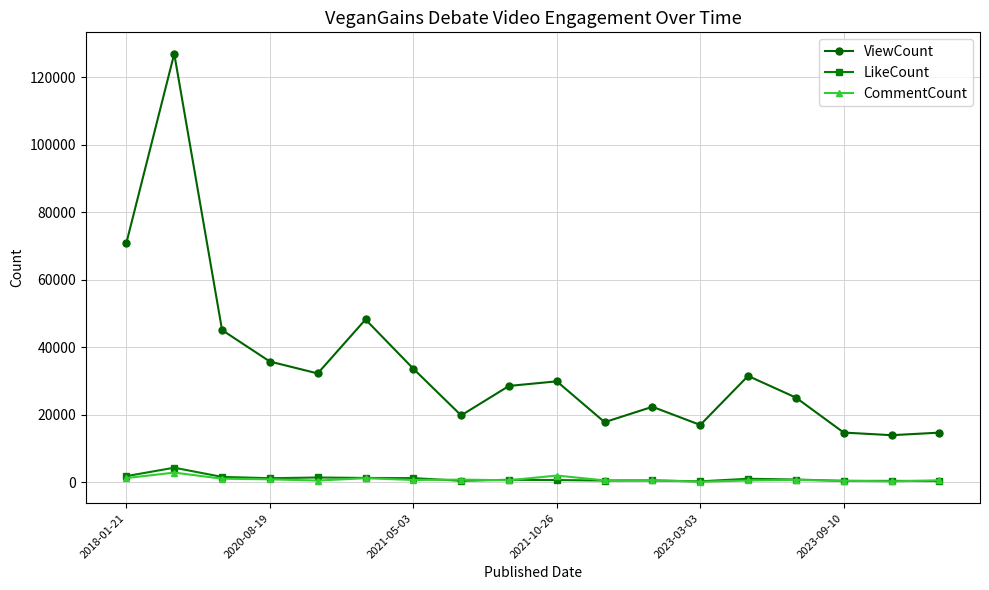

Rank the series by their maximum value, from highest to lowest.

ViewCount, LikeCount, CommentCount